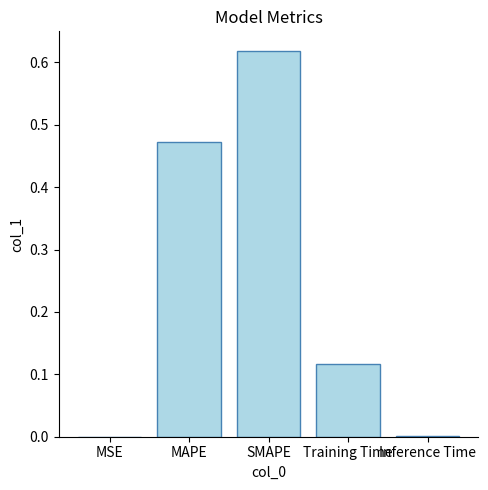

What is the sum of all values?

1.2